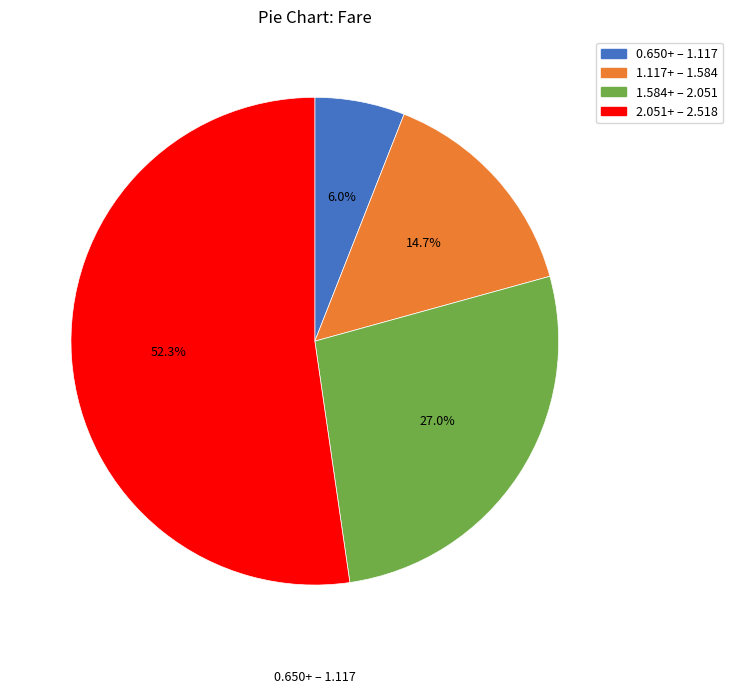

Which category has the smallest portion of the pie?

0.650+ – 1.117